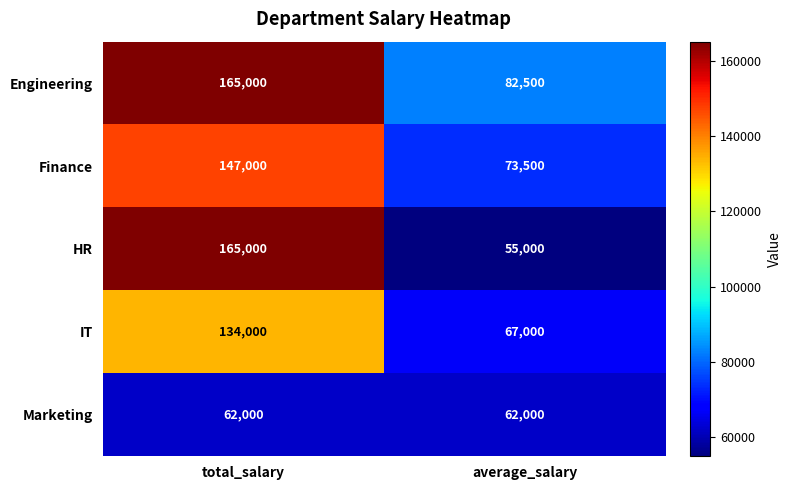

Which series has the largest total across all categories?

Engineering